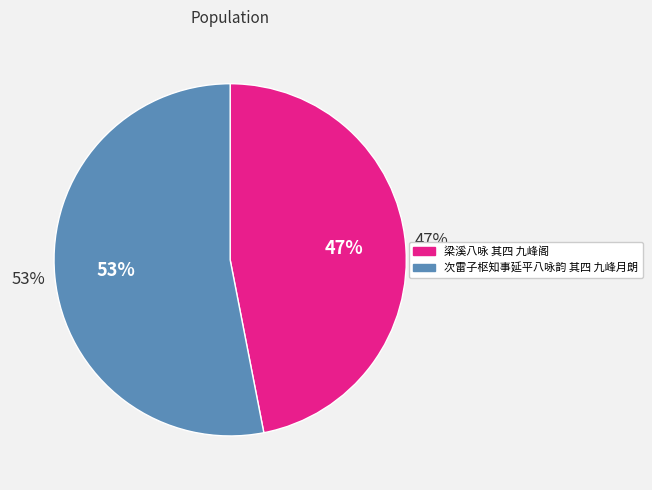

What is the majority slice?

次雷子枢知事延平八咏韵 其四 九峰月朗